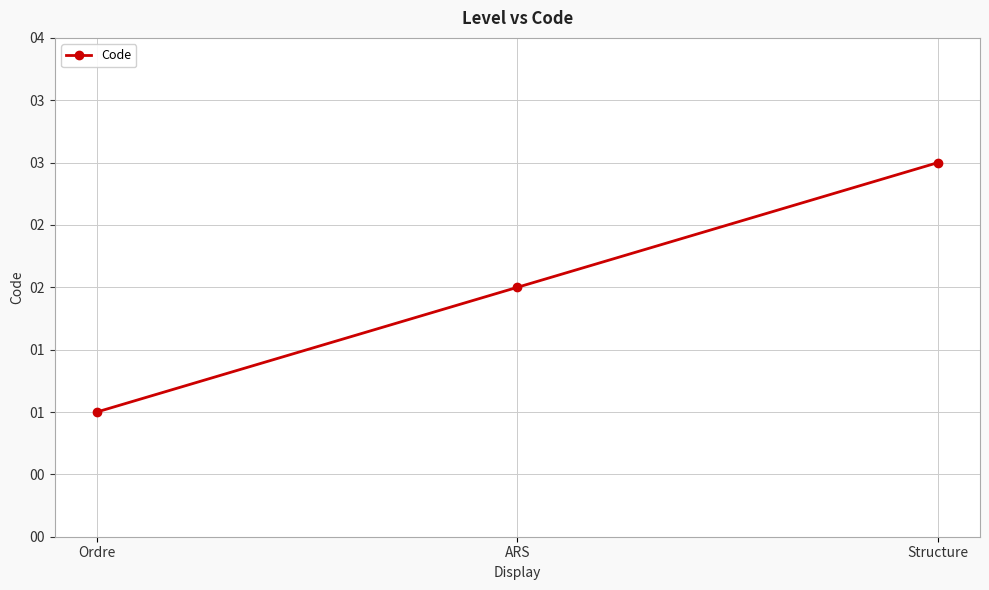

Rank the categories by value from highest to lowest.

Structure, ARS, Ordre